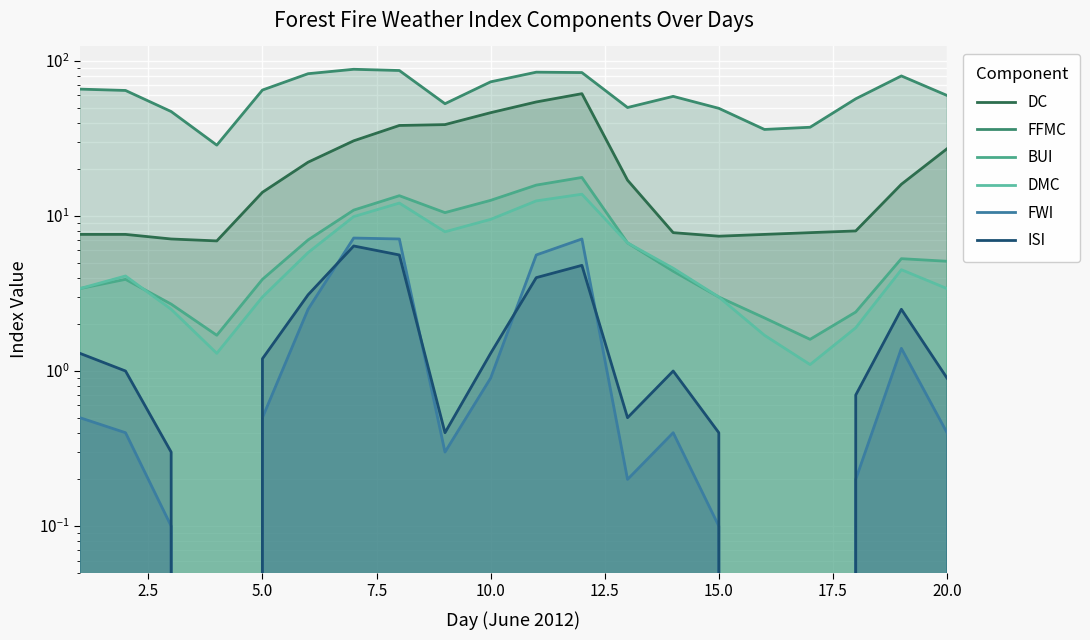

Count the number of data series in this chart.

6